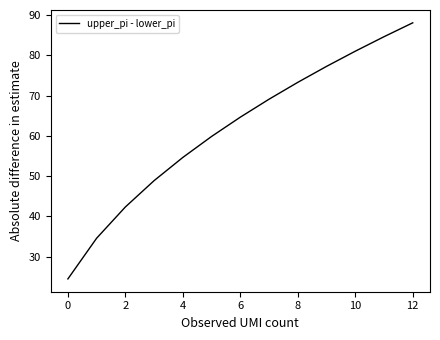

Is this an area chart (filled region under the line)?

No